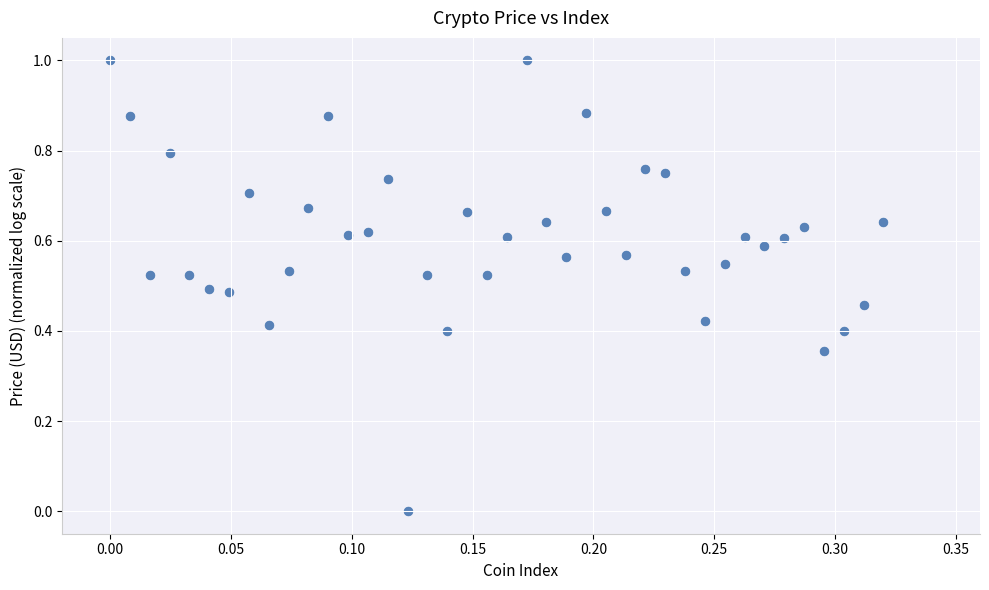

What is the range of X values (max minus min)?

0.3